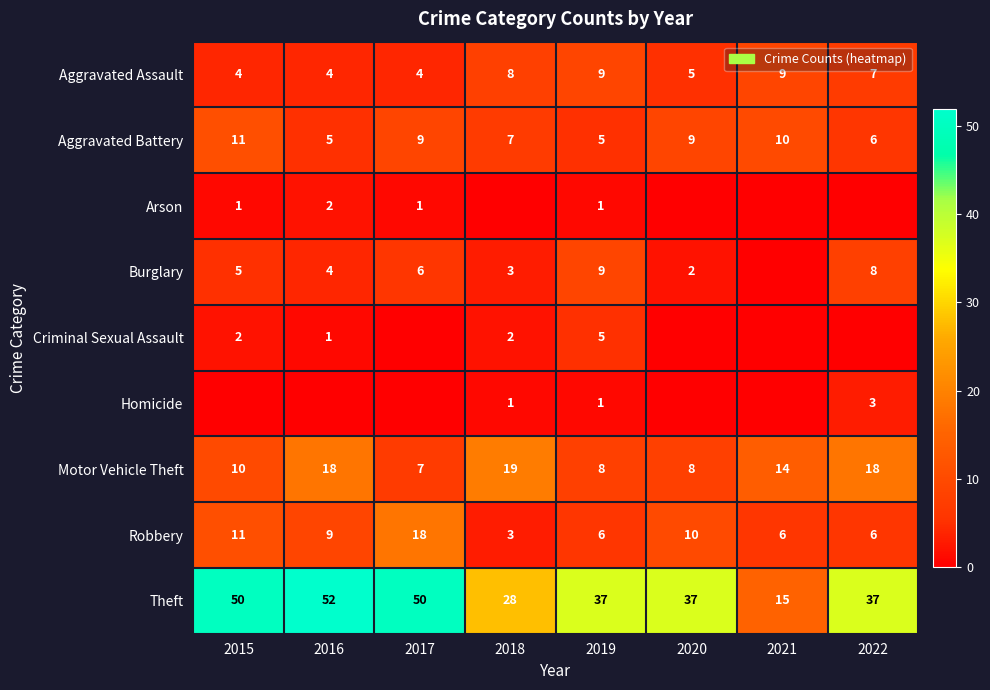

How many Aggravated Battery values are between 6 and 10?

5